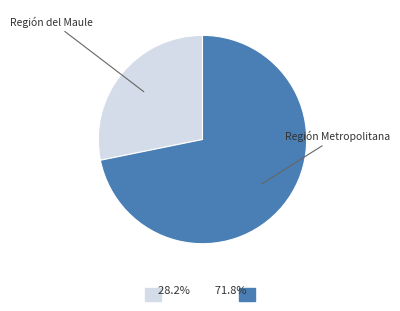

Rank the categories by value from highest to lowest.

Región Metropolitana, Región del Maule